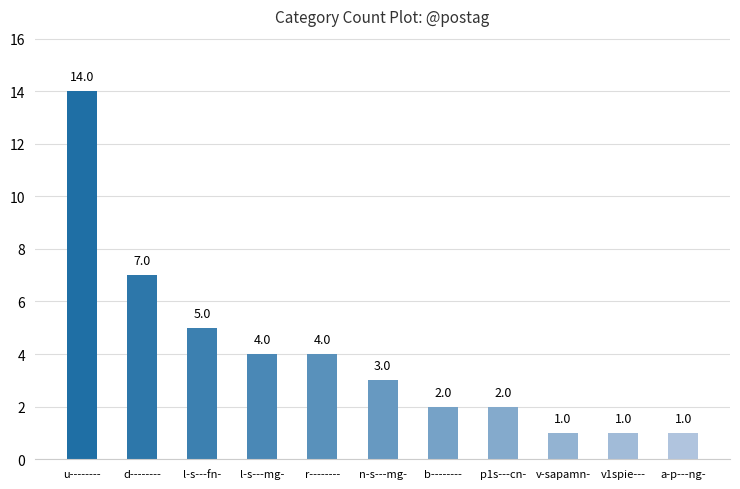

Reading left to right, list all the values displayed in this chart.

14	7	5	4	4	3	2	2	1	1	1